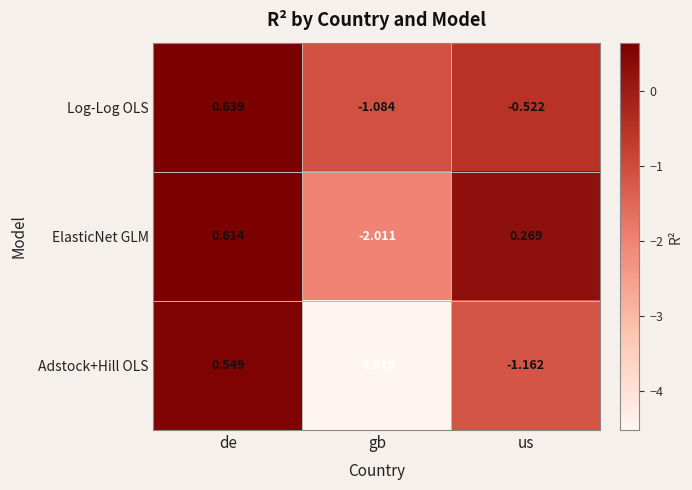

List the labels in order of Adstock+Hill OLS value, largest first.

de, us, gb